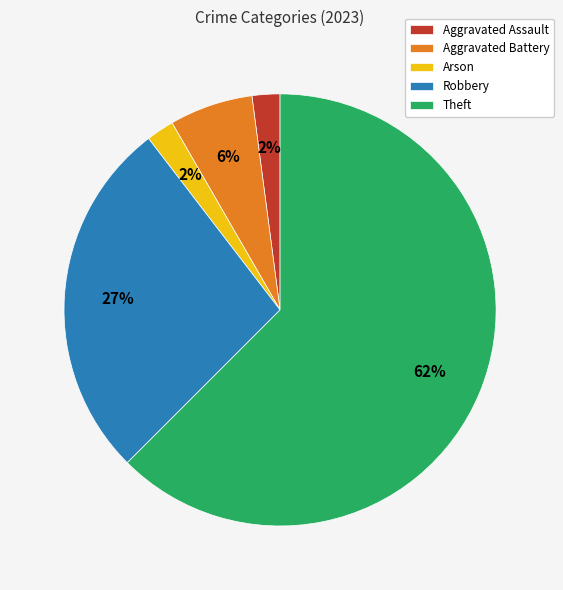

What percentage is the Robbery slice, to the nearest percent?

27%